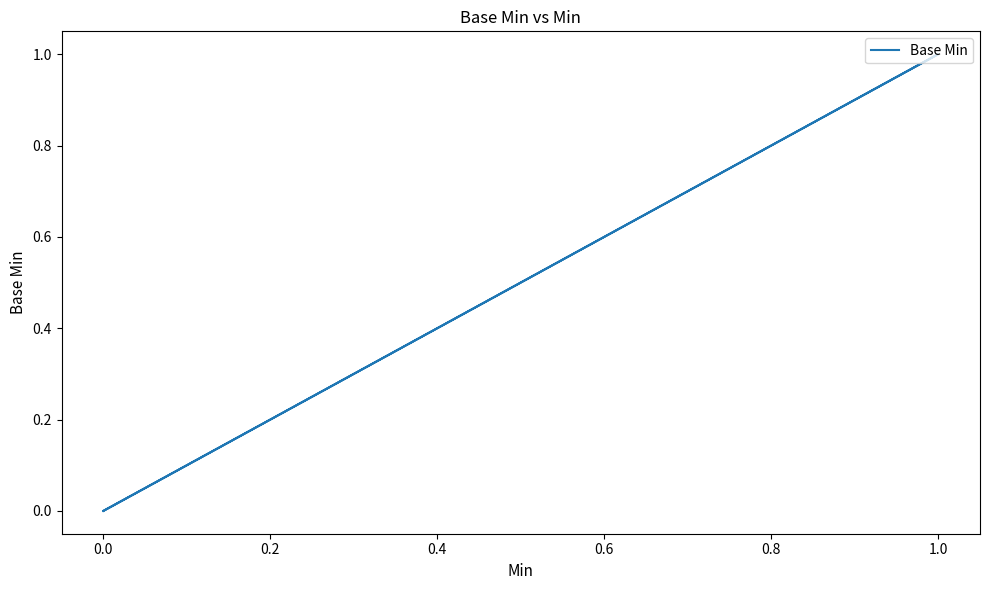

How many interior local peaks (higher than both neighbors) does the data have?

1